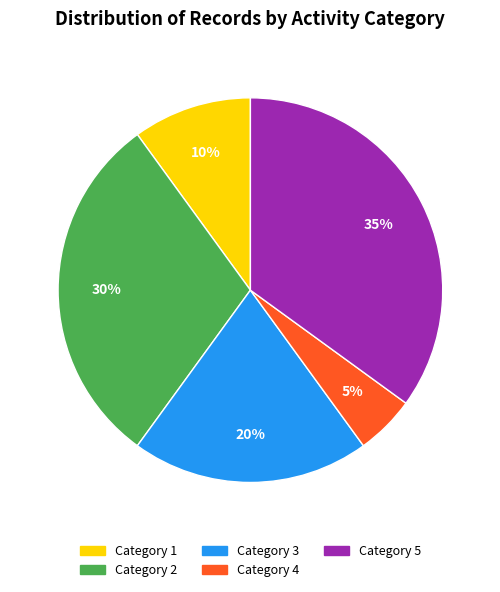

Count the number of slices in the pie.

5